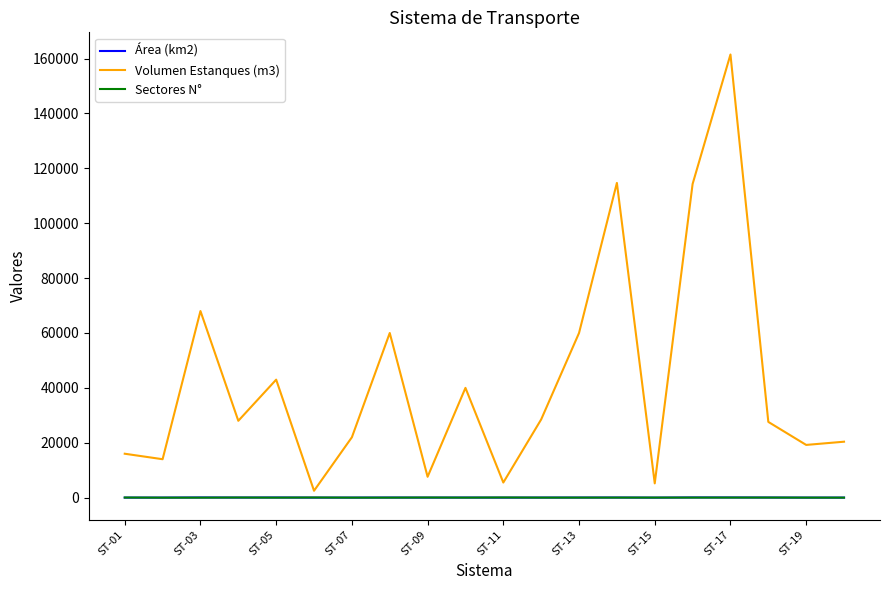

Which series has the largest range (max minus min)?

Volumen Estanques (m3)